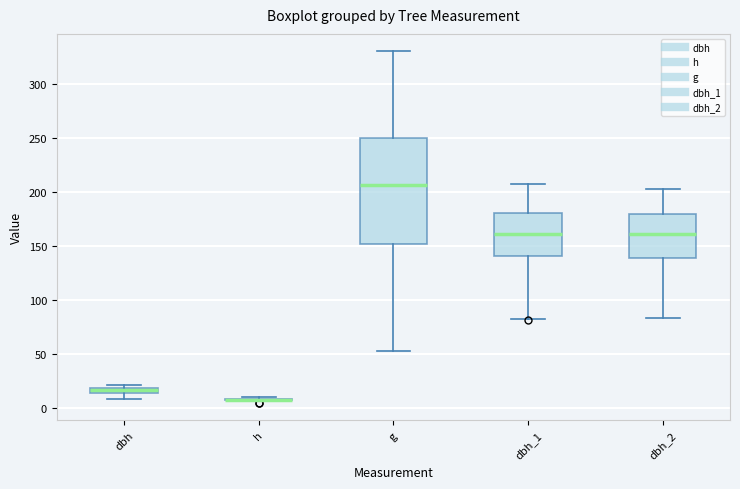

Comparing the boxes themselves (not the whiskers), which one is the tallest?

g